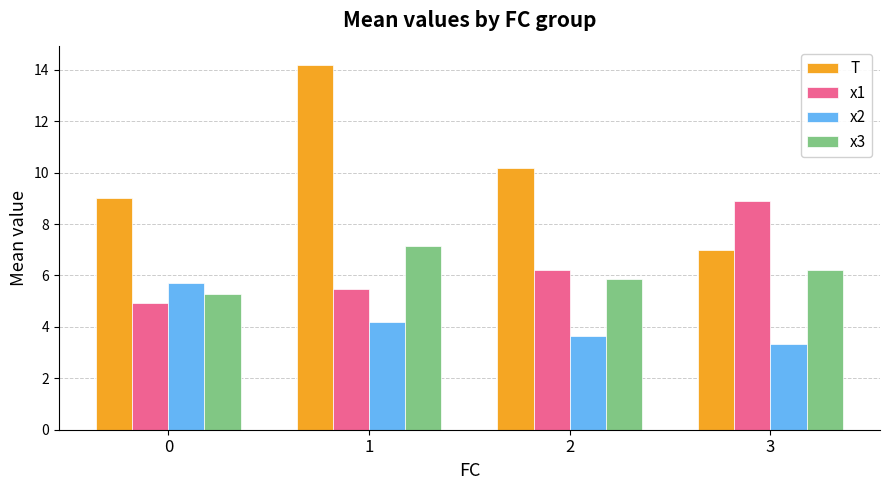

How many bars are there in each group?

4